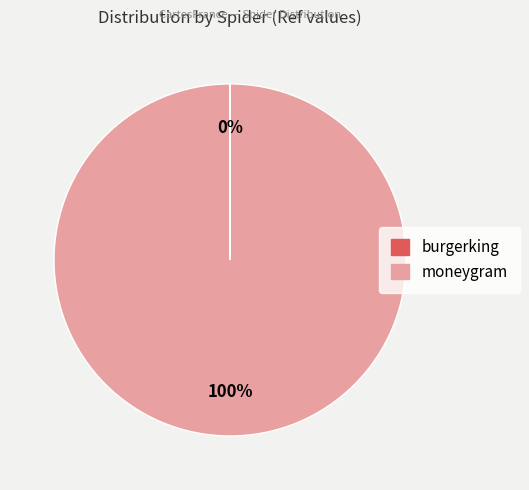

To the nearest percent, what is the average slice percentage?

50%